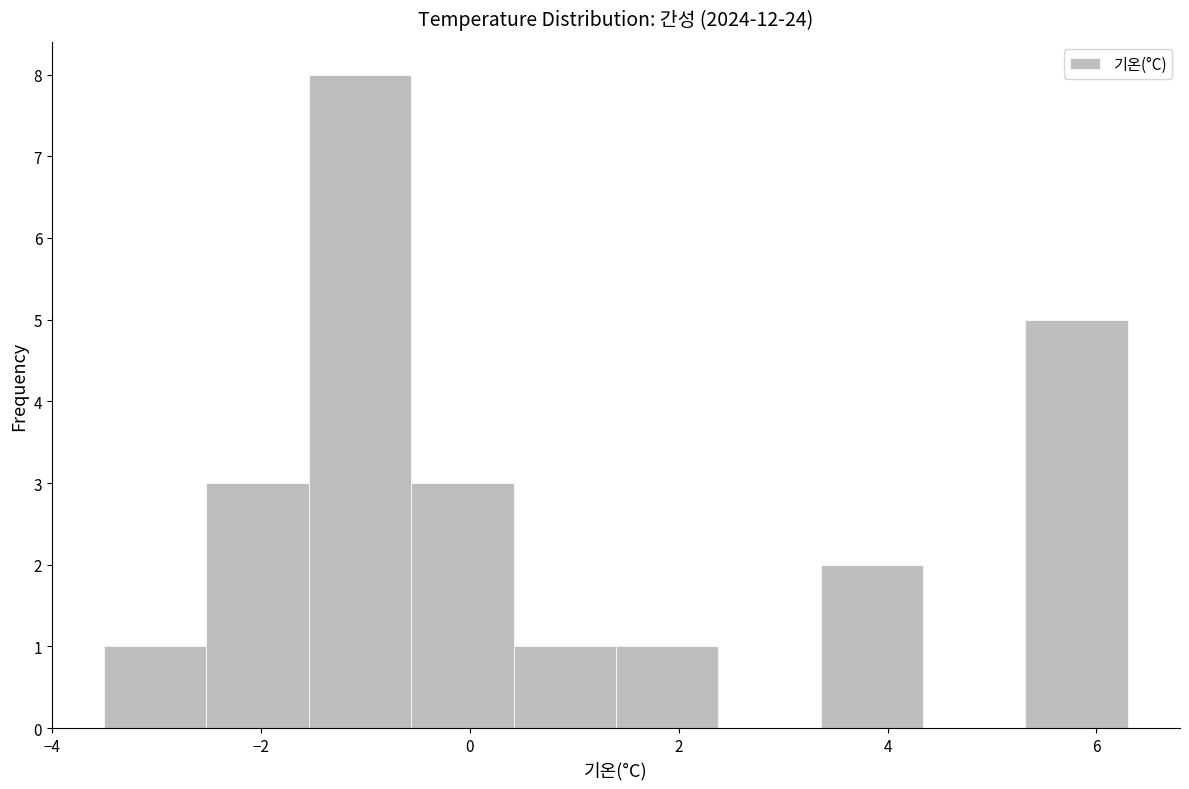

Reading left to right, list every bar in this chart as the range it spans on the x-axis followed by its height. Neither the bar edges nor the heights are printed on the chart, so give them approximately, as read against the axes.

-3.50 to -2.52: 1
-2.52 to -1.54: 3
-1.54 to -0.56: 8
-0.56 to 0.42: 3
0.42 to 1.40: 1
1.40 to 2.38: 1
2.38 to 3.36: 0
3.36 to 4.34: 2
4.34 to 5.32: 0
5.32 to 6.30: 5